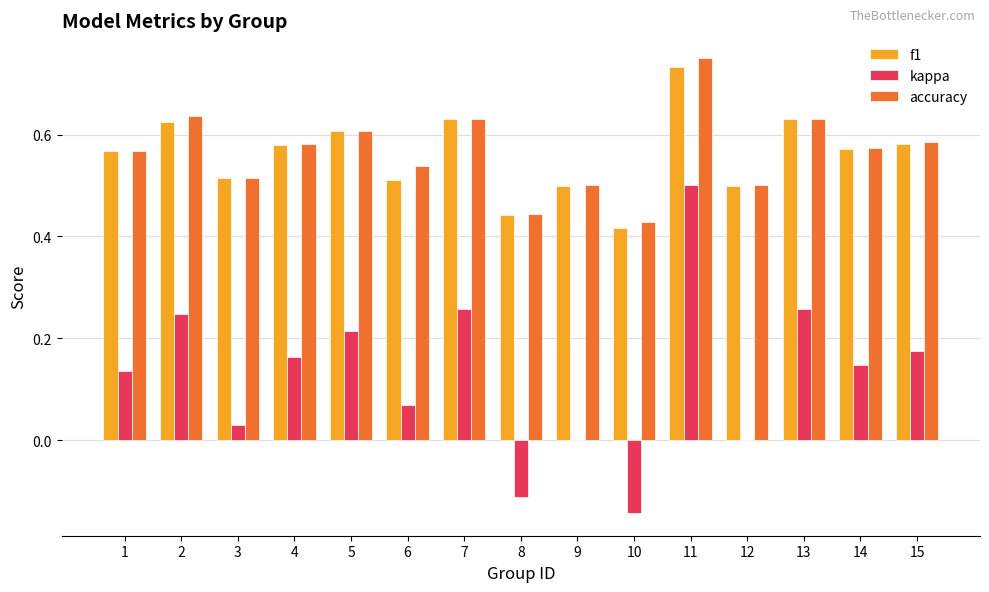

Is the value of kappa at 15 greater than the value of accuracy at 10?

No